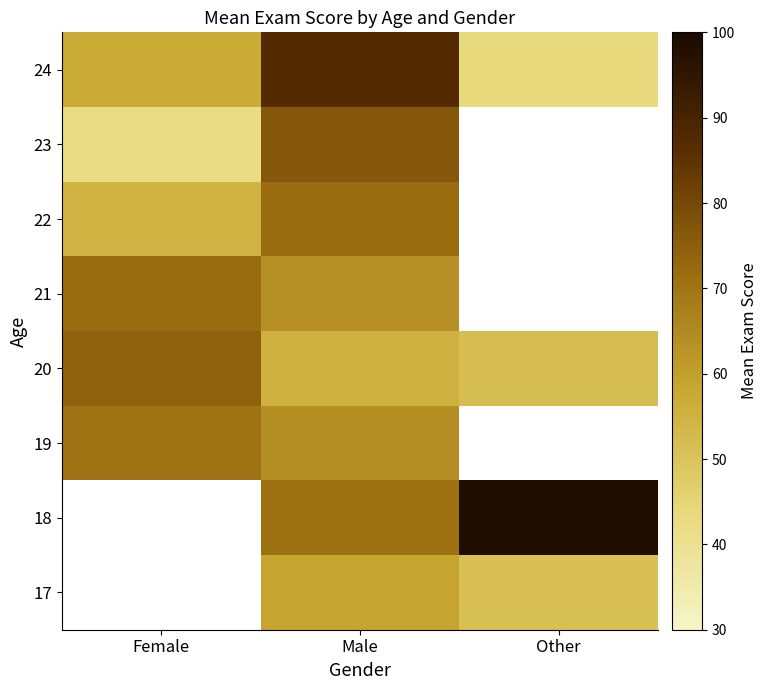

Rank the categories by 24 value from lowest to highest.

Other, Female, Male